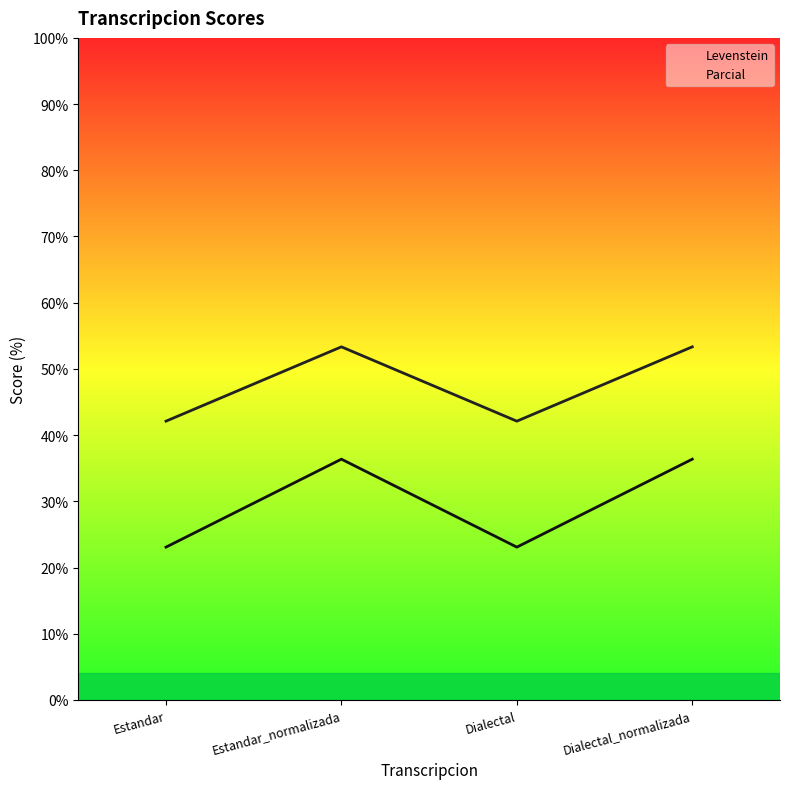

Between Estandar_normalizada and Dialectal, which series saw the biggest shift?

Levenstein